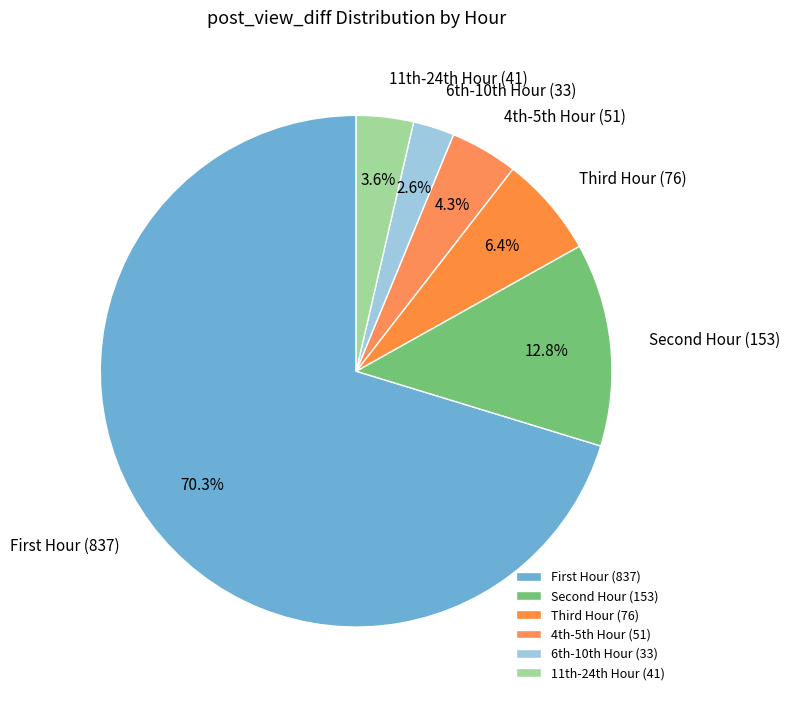

Rank the categories by value from lowest to highest.

6th-10th Hour (33), 11th-24th Hour (41), 4th-5th Hour (51), Third Hour (76), Second Hour (153), First Hour (837)